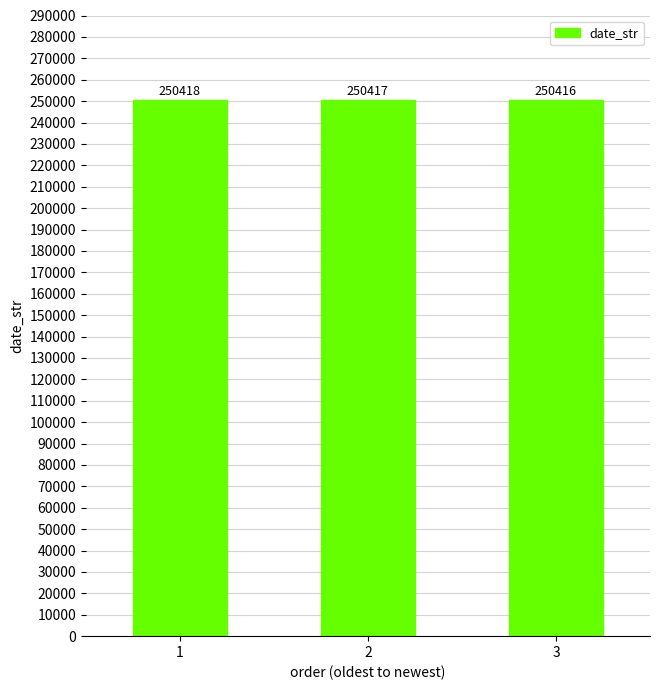

Which category has the highest value across all series?

1